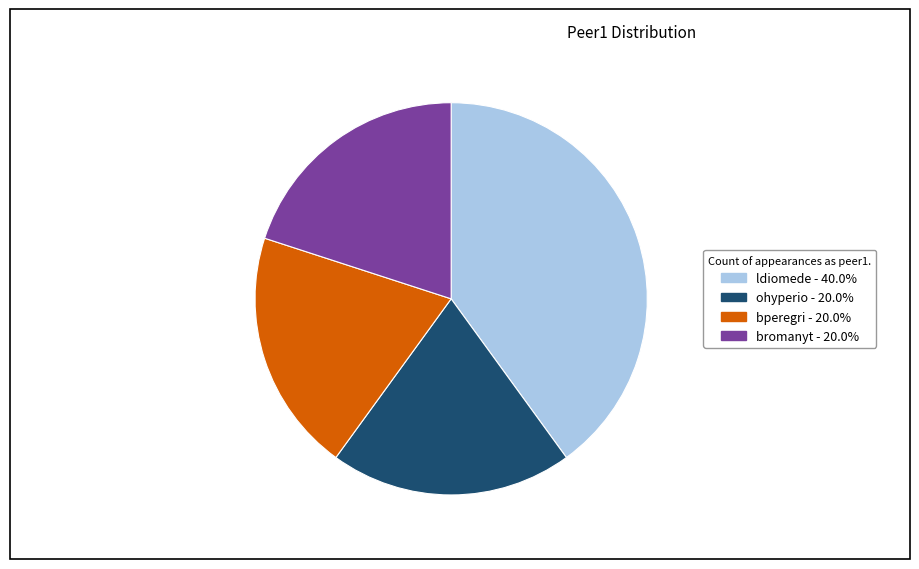

Count the number of slices in the pie.

4